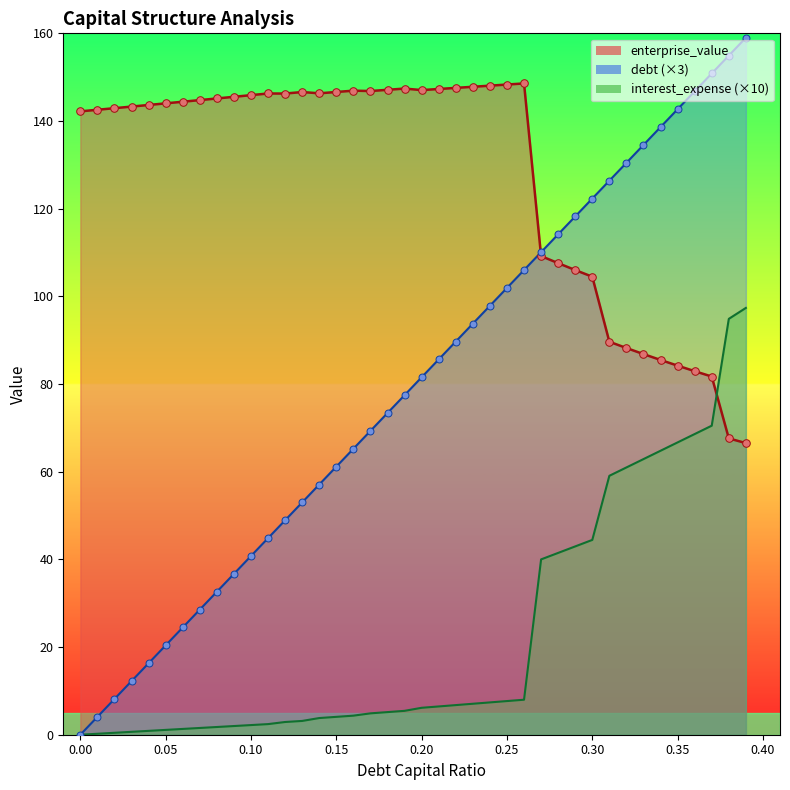

What is the total value across all series at 0.37?

453.9